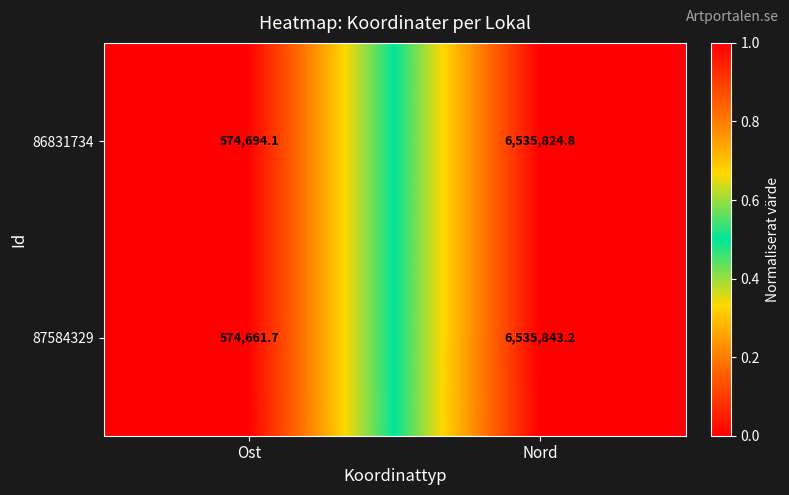

What is the total value across all series at Ost?

1149355.8